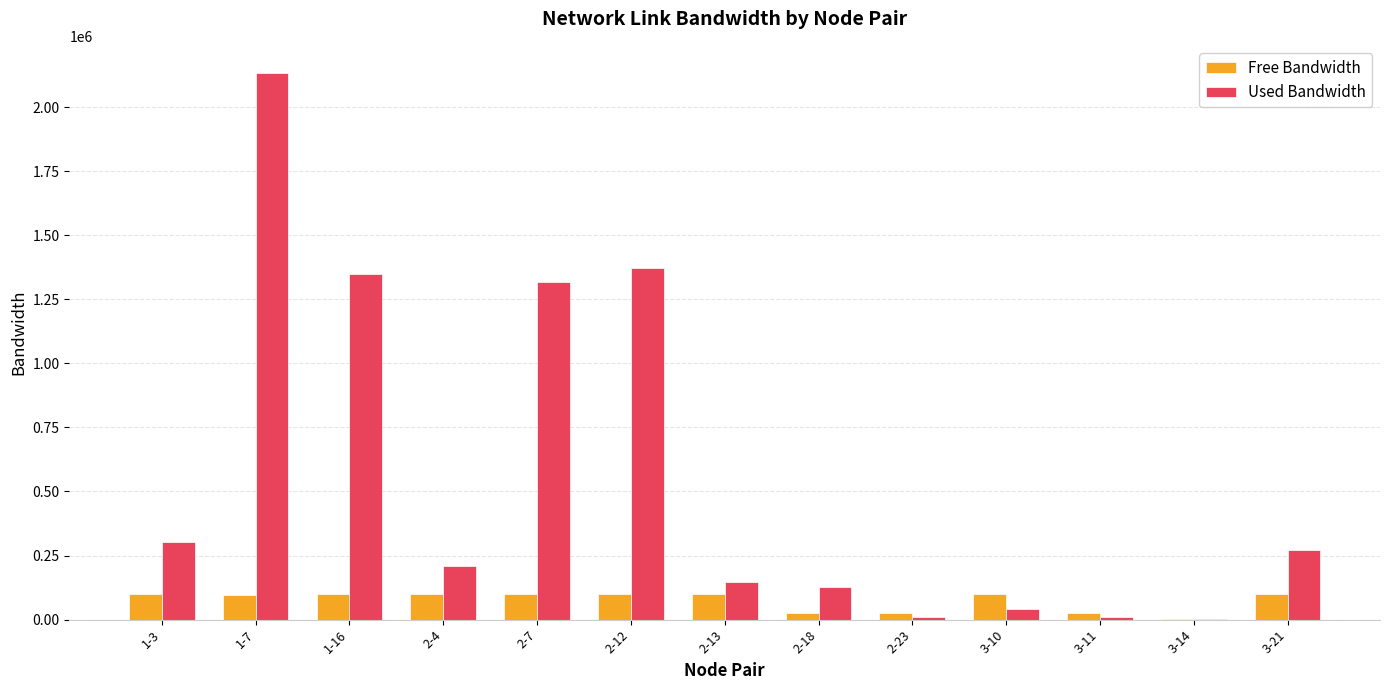

What is the maximum value for Used Bandwidth?

2132253.5